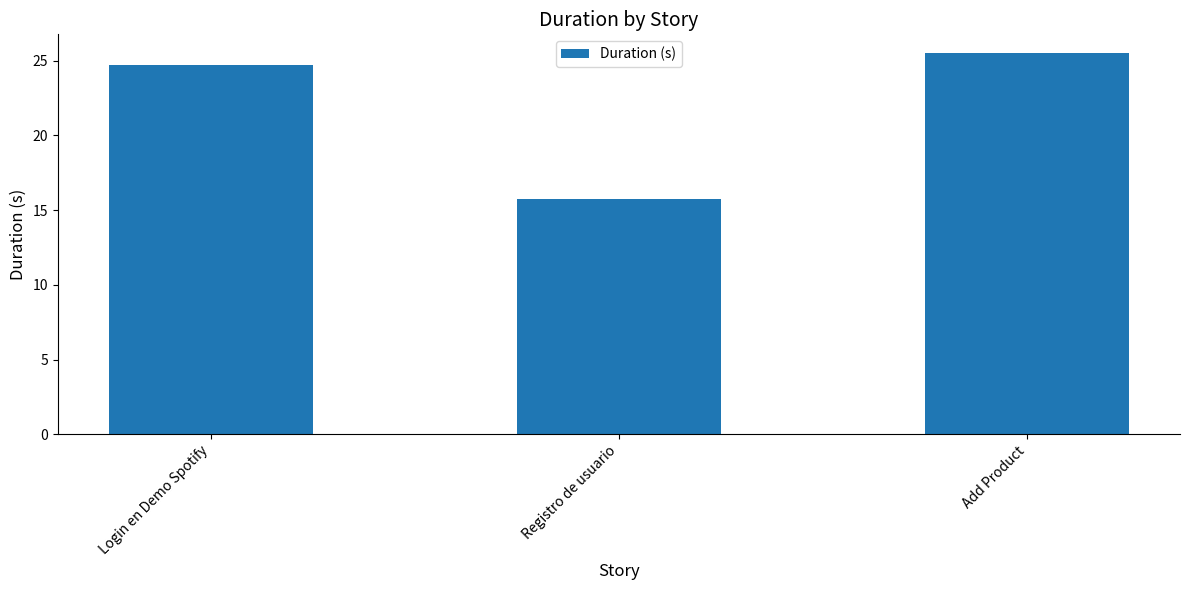

What is the label of the 2nd bar from the left?

Registro de usuario